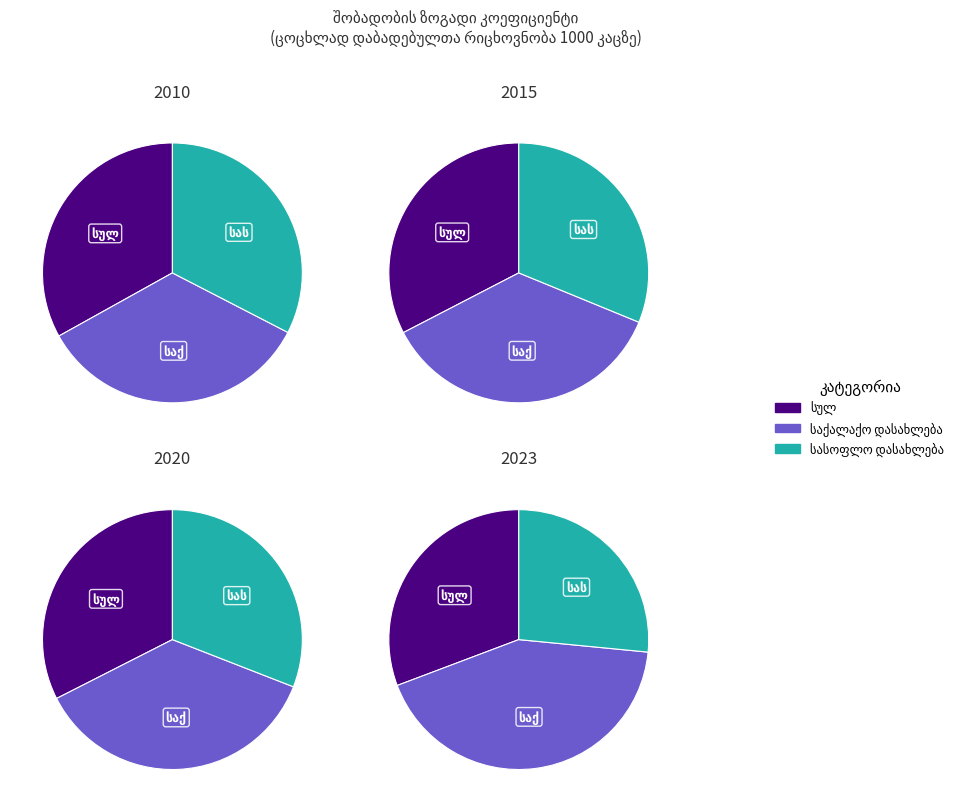

How many slices are in this pie chart?

3